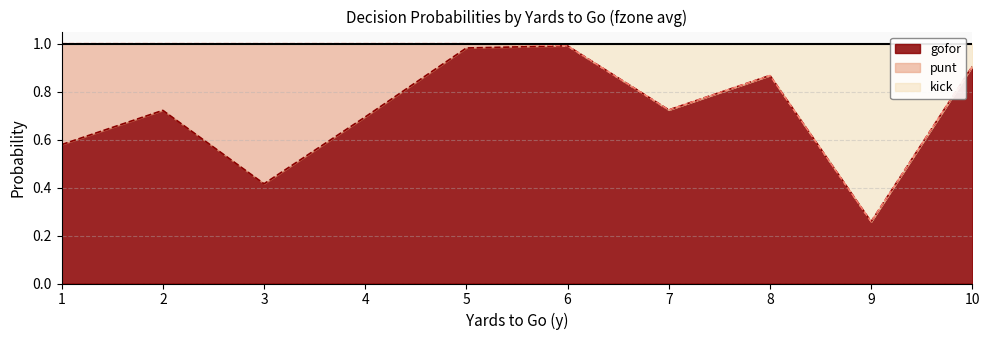

How many lines are shown in the chart?

3